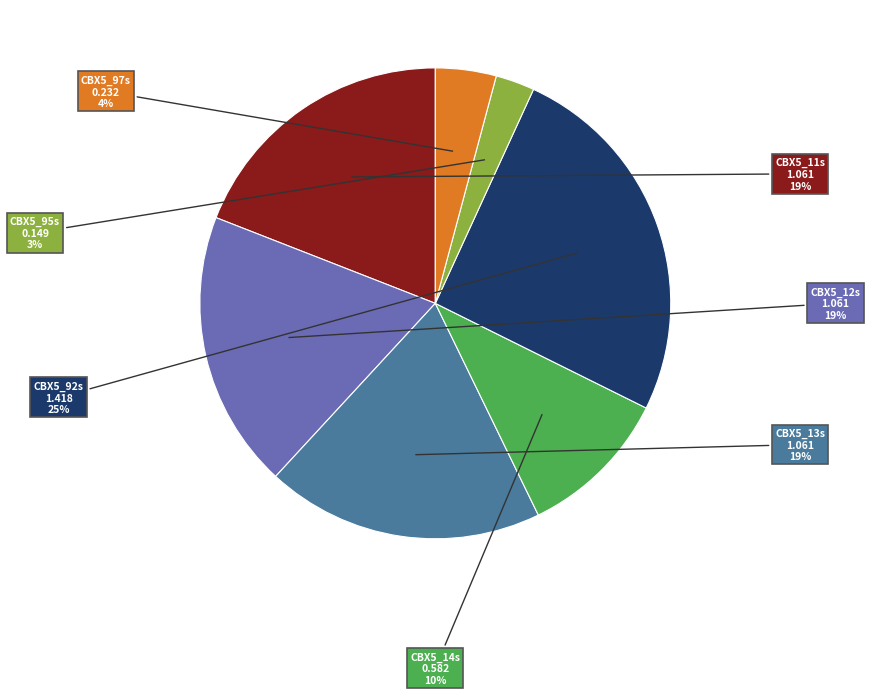

Between CBX5_12s and CBX5_97s, which is larger?

CBX5_12s